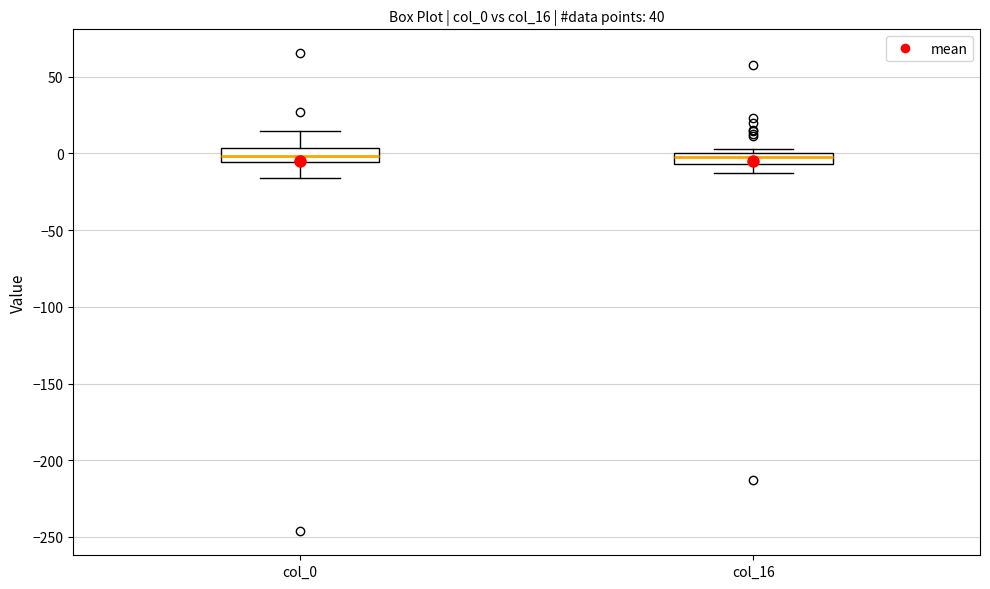

Where is the lower edge of the box for col_0 on the y-axis? The values are not printed on the chart, so give them approximately, as read against the axis.

-5